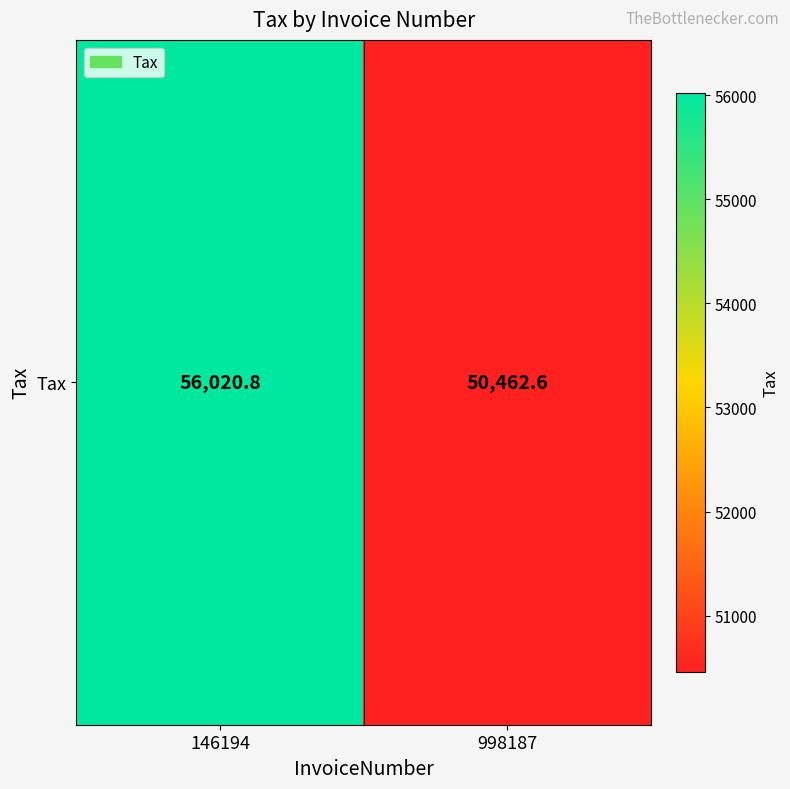

Count the number of values greater than 56020.

1